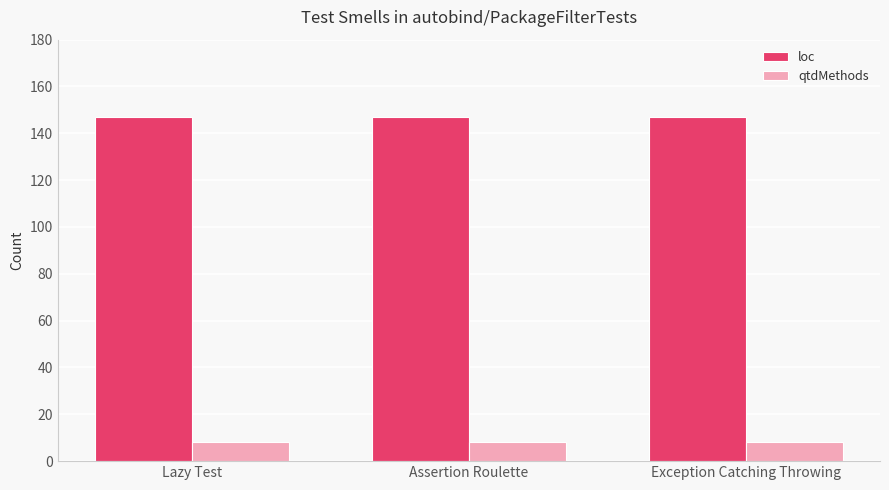

Count the number of data series in this chart.

2